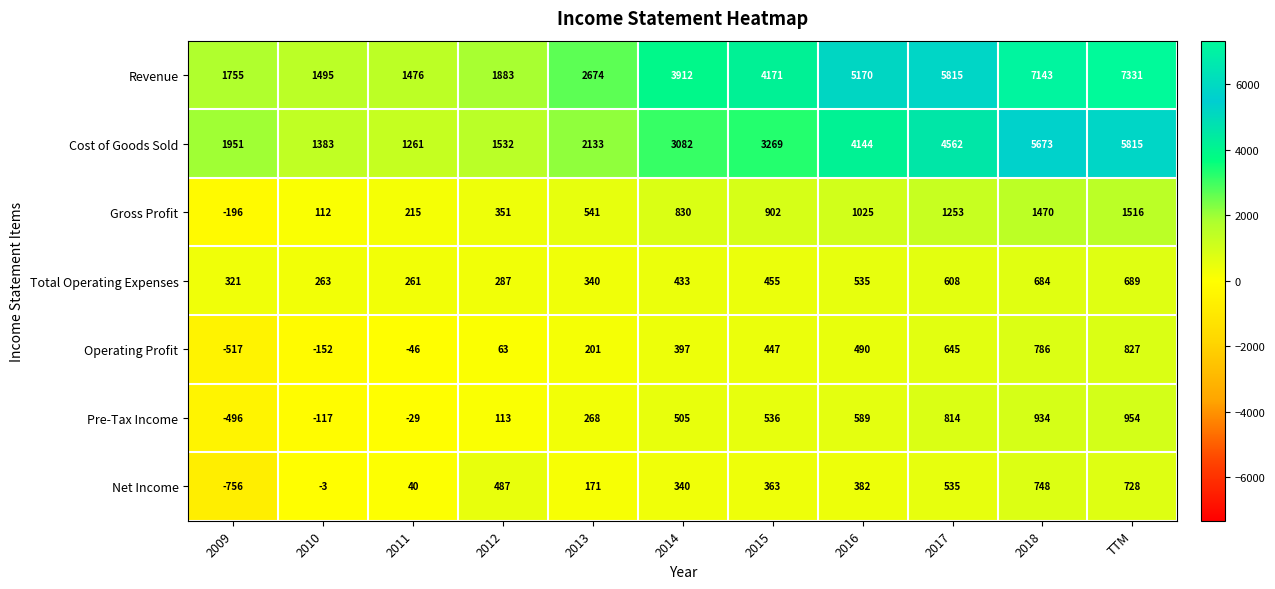

How many distinct data groups are displayed?

7